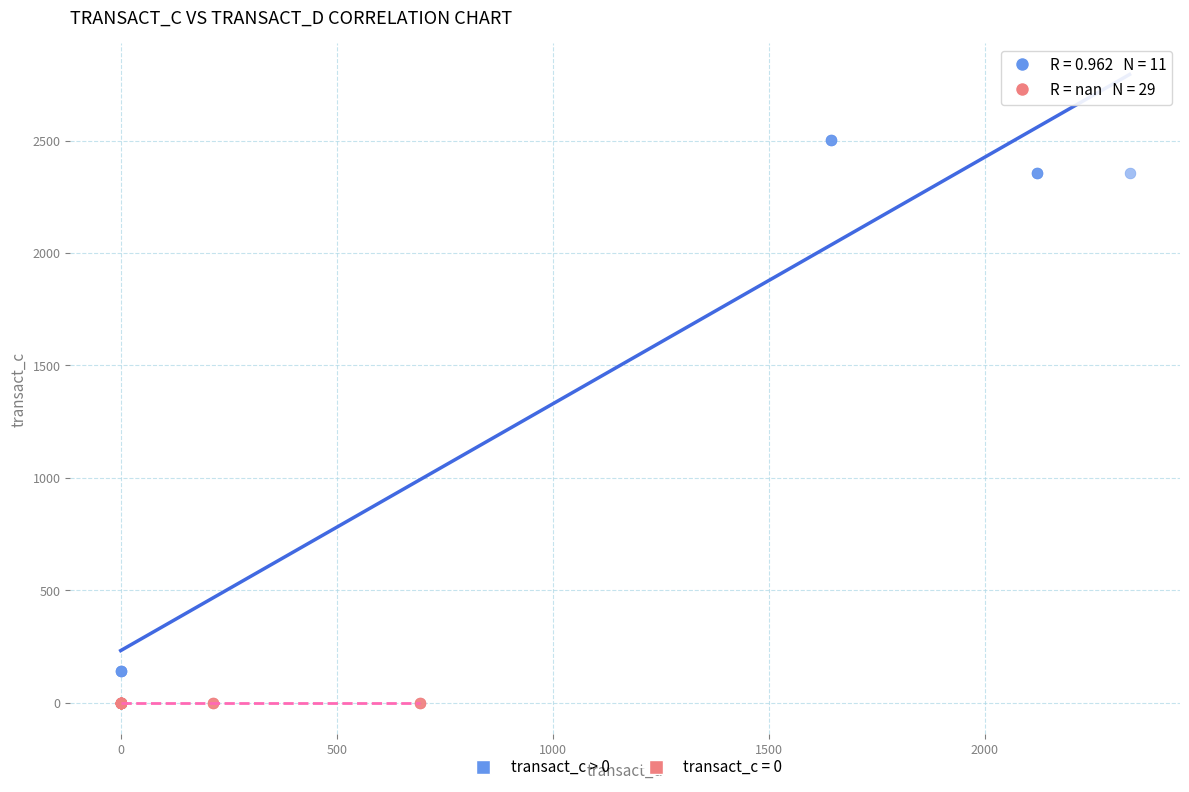

Which series reaches the maximum Y coordinate?

transact_c > 0